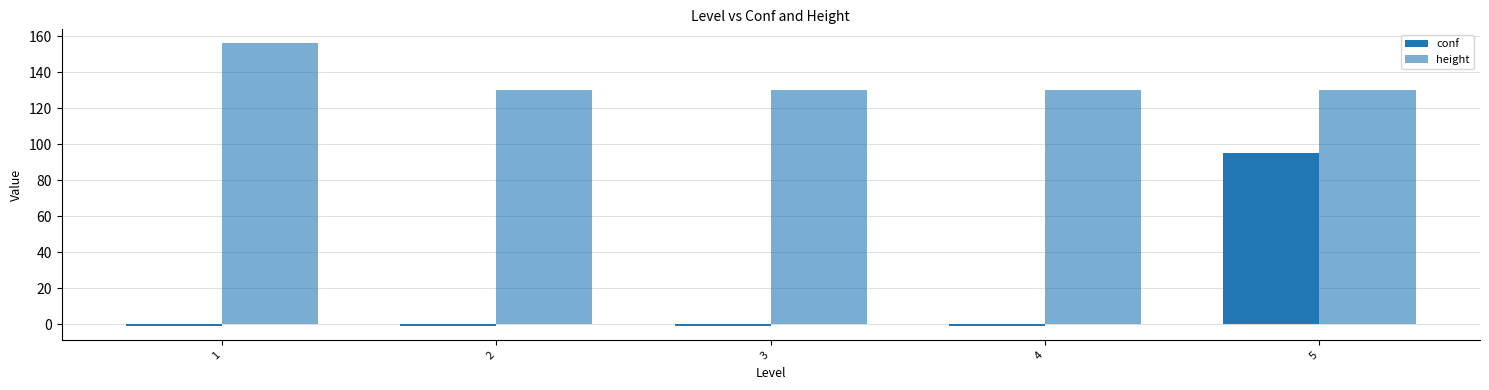

Rank the series by their maximum value, from highest to lowest.

height, conf